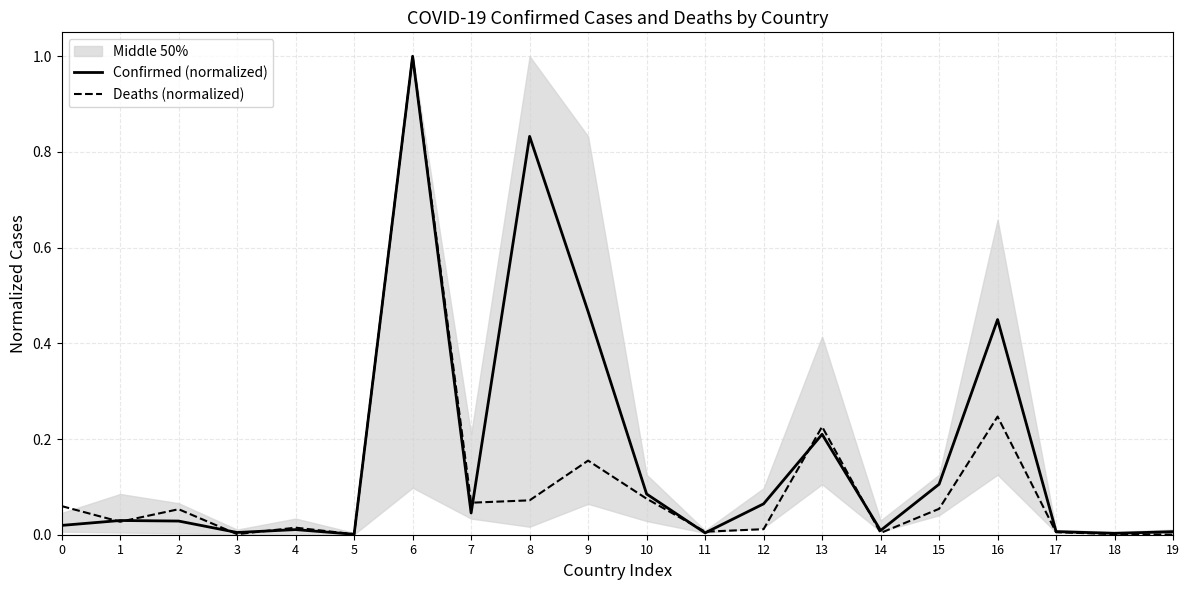

What is the difference between the second highest and minimum values in the Deaths (normalized) series?

0.2